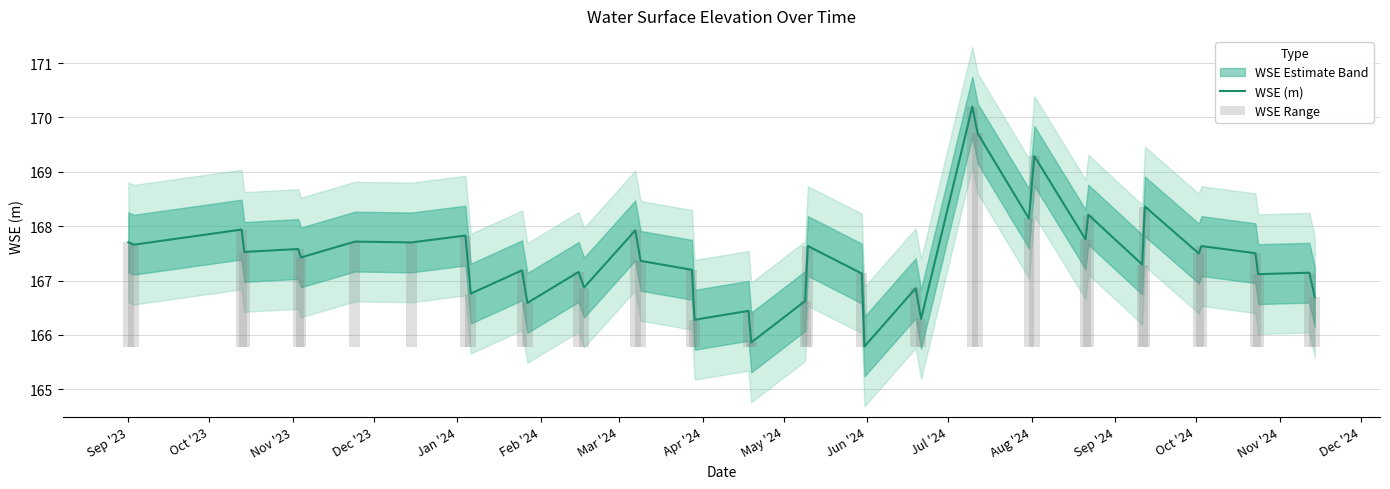

Reading left to right, transcribe all the data shown in this chart.

WSE (m): 167.7	167.7	167.9	167.5	167.6	167.4	167.7	167.7	167.8	166.8	167.2	166.6	167.2	166.9	167.9	167.4	167.2	166.3	166.4	165.9	166.6	167.6	167.1	165.8	166.9	166.3	170.2	169.7	168.1	169.3	167.8	168.2	167.3	168.4	167.5	167.6	167.5	167.1	167.1	166.7
WSE Range: 1.9	1.9	2.2	1.7	1.8	1.6	1.9	1.9	2.0	1.0	1.4	0.8	1.4	1.1	2.1	1.6	1.4	0.5	0.7	0.1	0.8	1.8	1.3	0.0	1.1	0.5	4.4	3.9	2.4	3.5	2.0	2.4	1.5	2.6	1.7	1.8	1.7	1.3	1.4	0.9